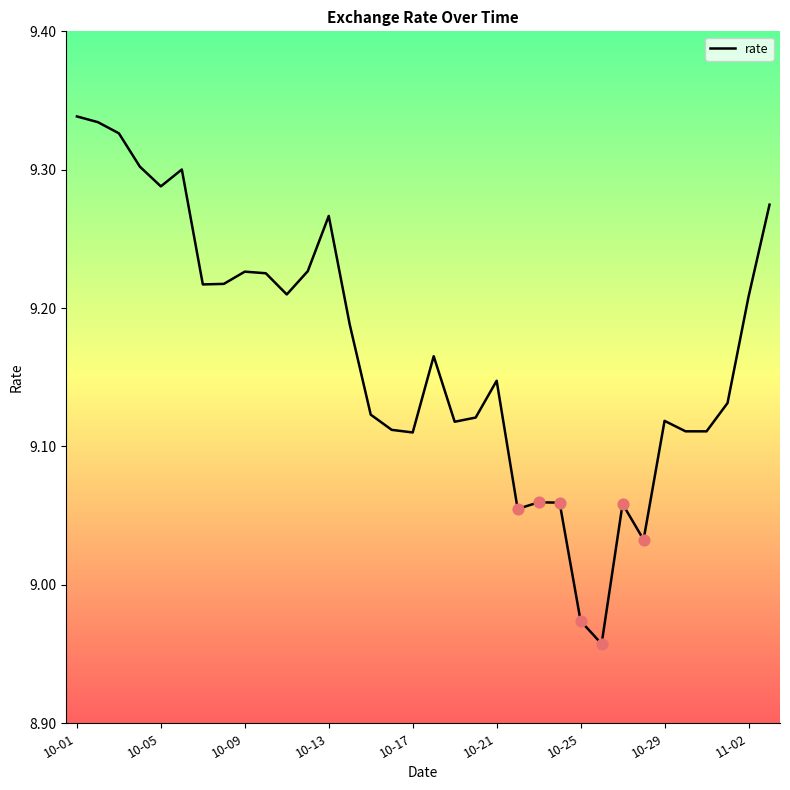

What is the difference between the maximum and minimum values?

0.4